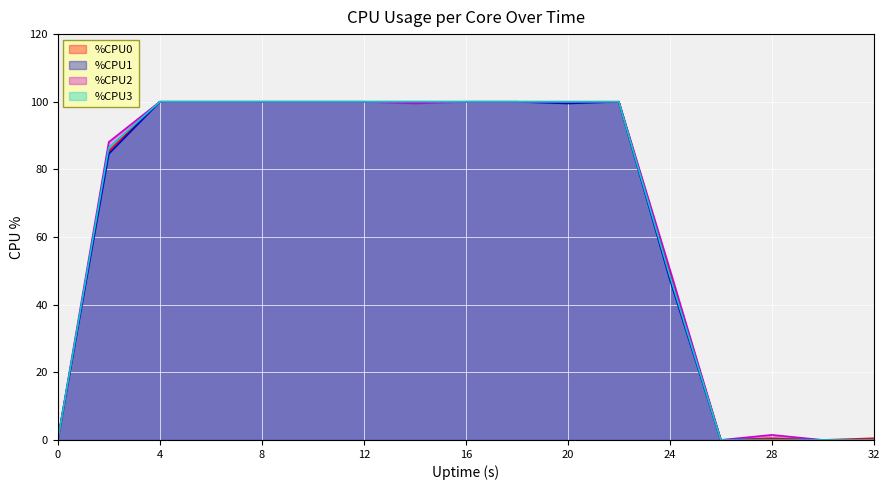

Which series has the widest spread of values?

%CPU0